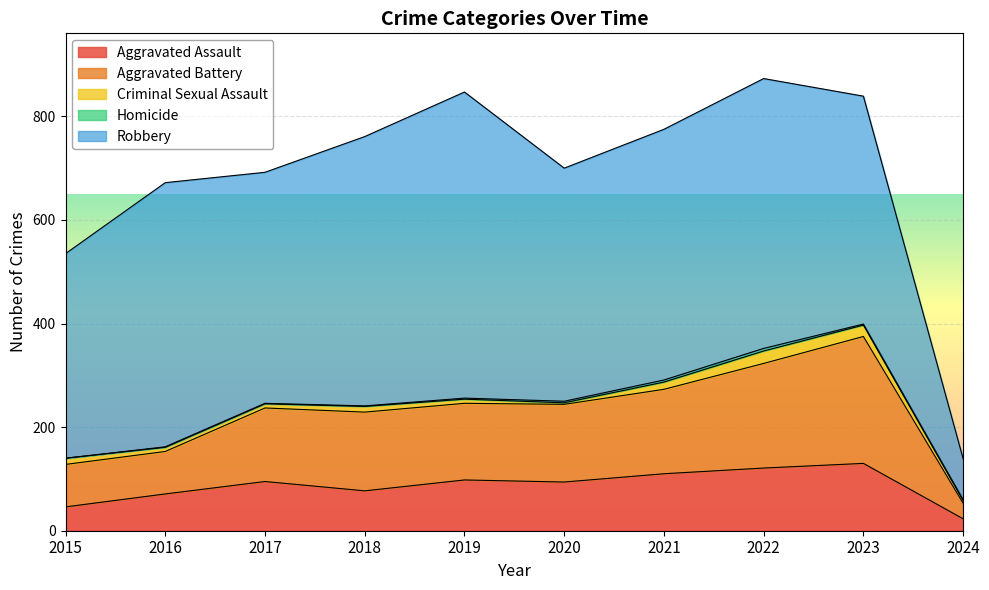

What is the approximate value of Homicide at 2020?

3